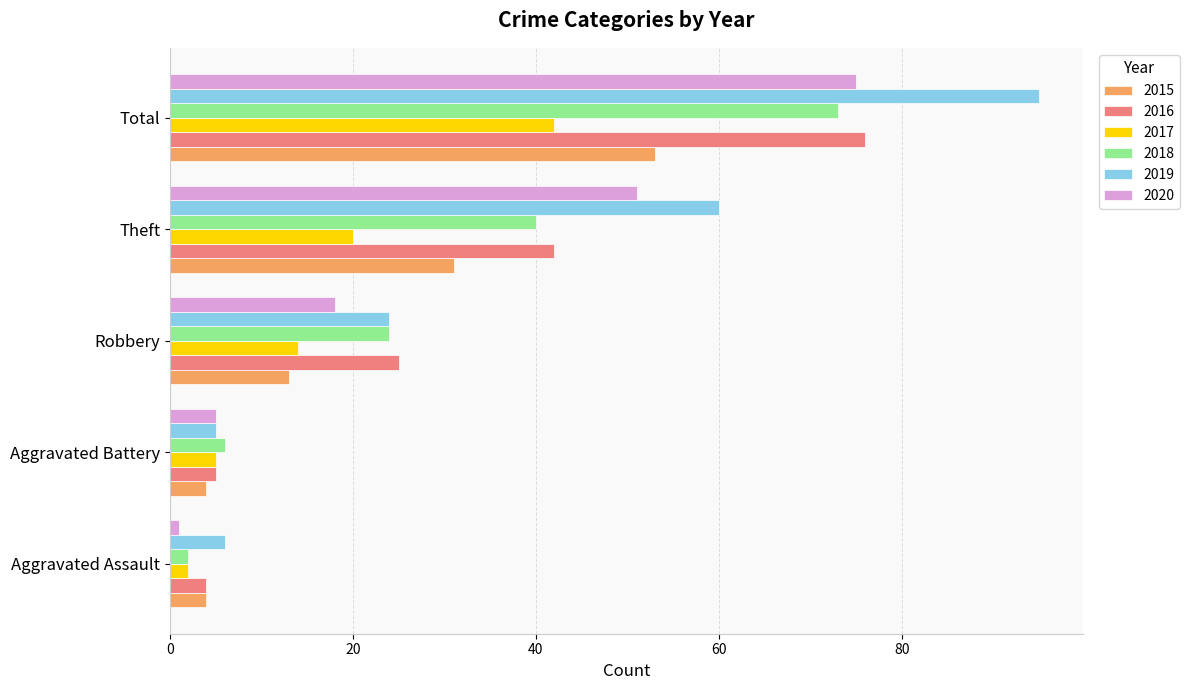

At which label is 2019 closest to 50?

Theft